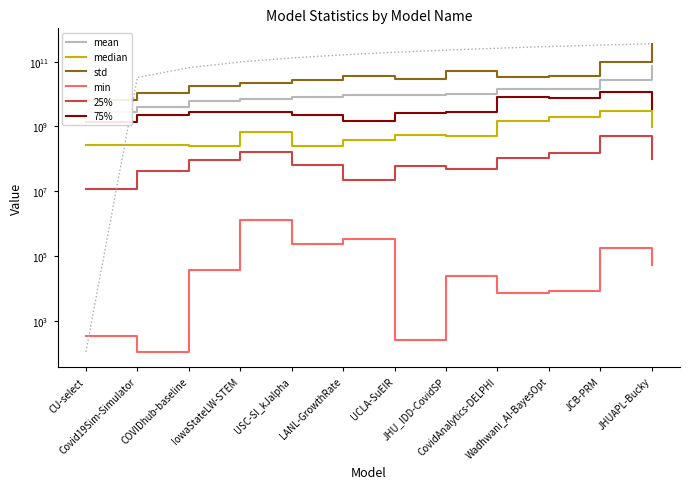

Is this an area chart (filled region under the line)?

No